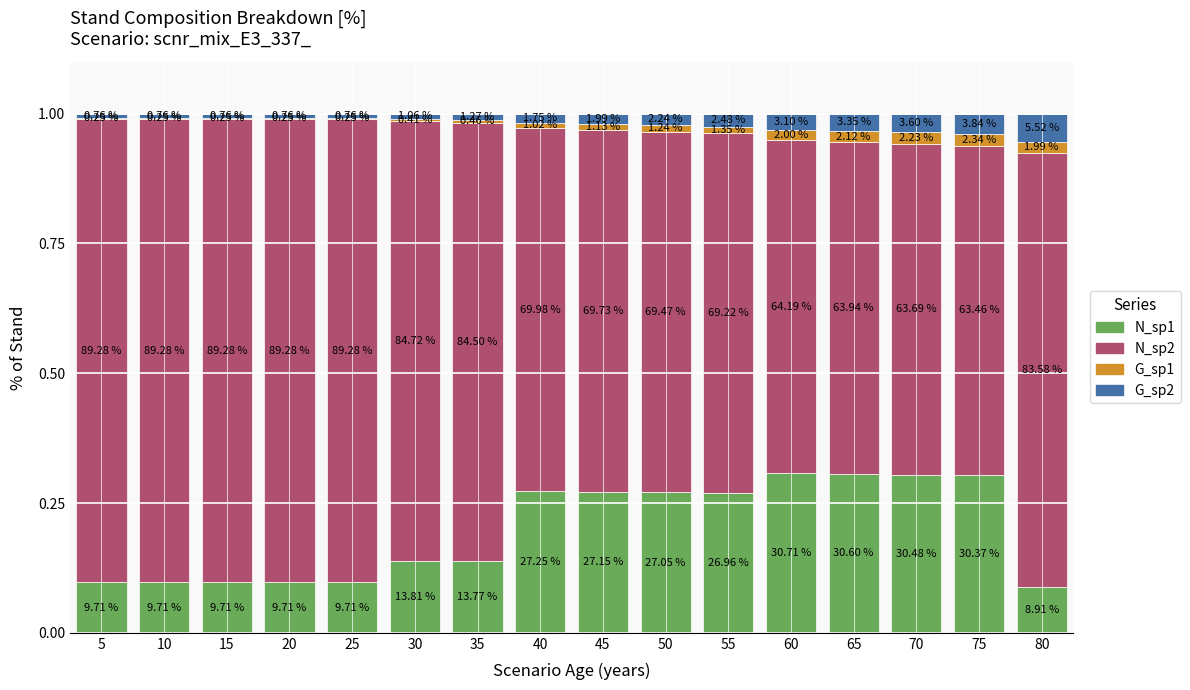

List the labels in order of G_sp1 value, largest first.

75, 70, 65, 60, 80, 55, 50, 45, 40, 35, 30, 5, 10, 15, 20, 25